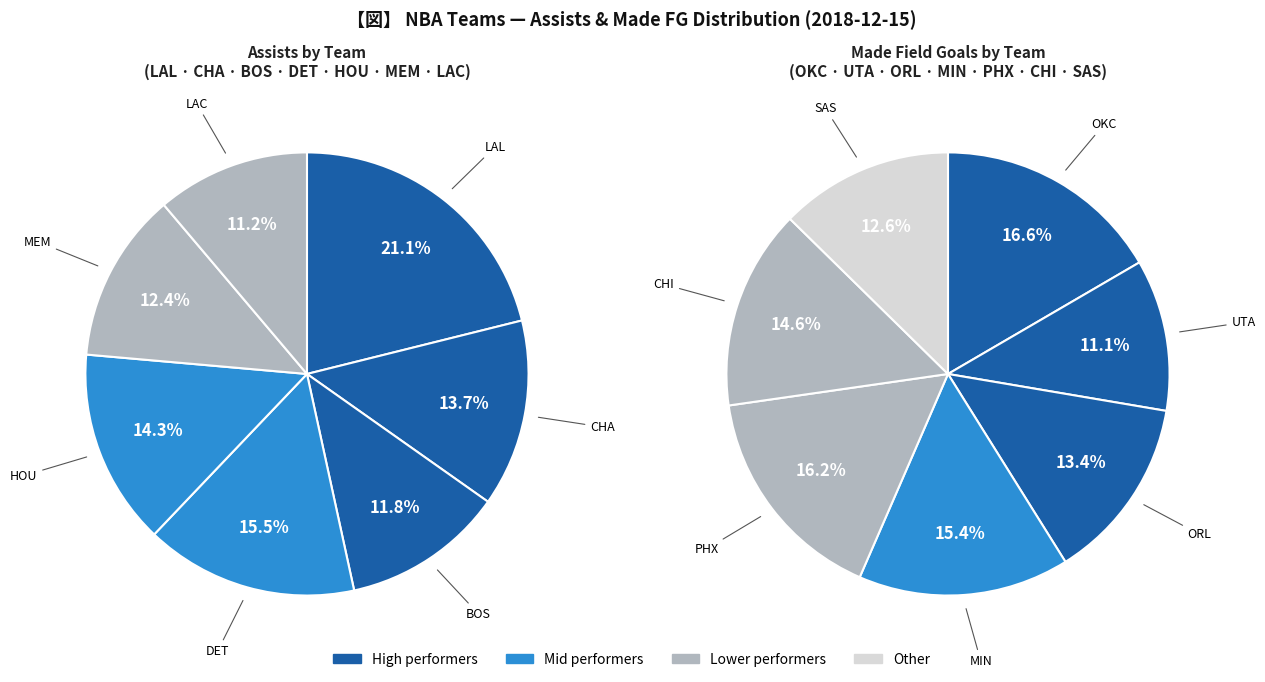

Does any single category account for the majority?

No